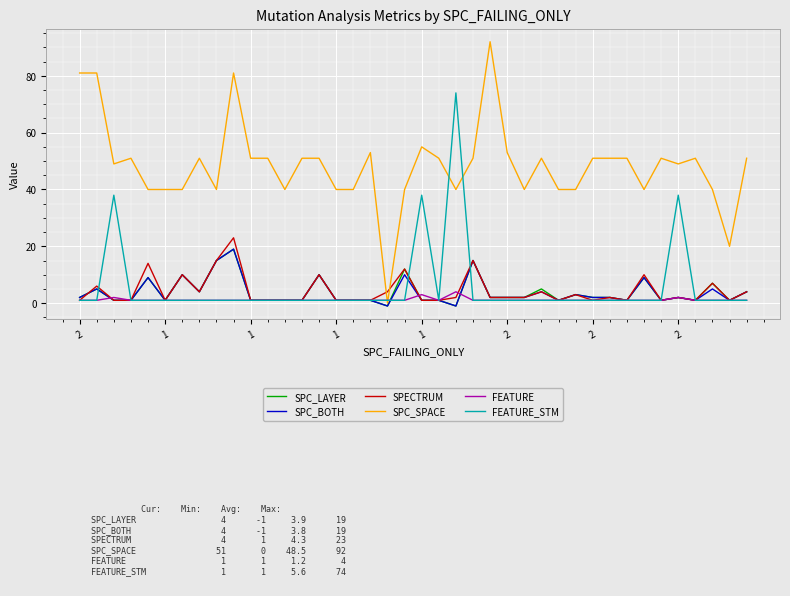

What is the maximum value shown in the chart?

92